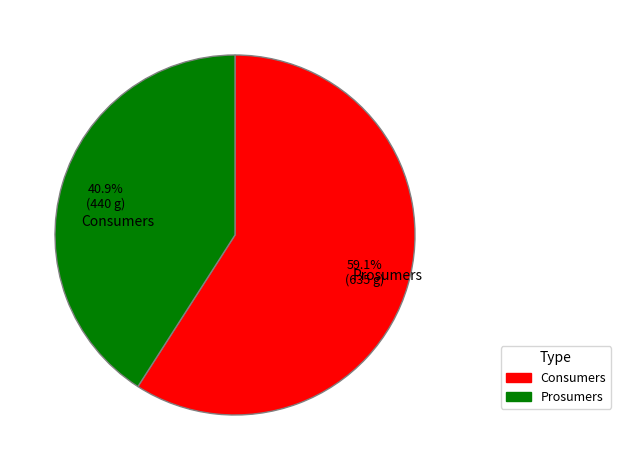

Between Consumers and Prosumers, which is larger?

Consumers